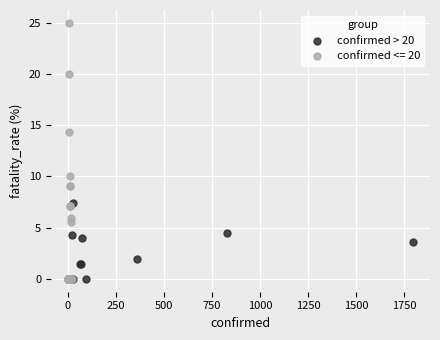

Which series has the widest spread of Y values?

confirmed <= 20